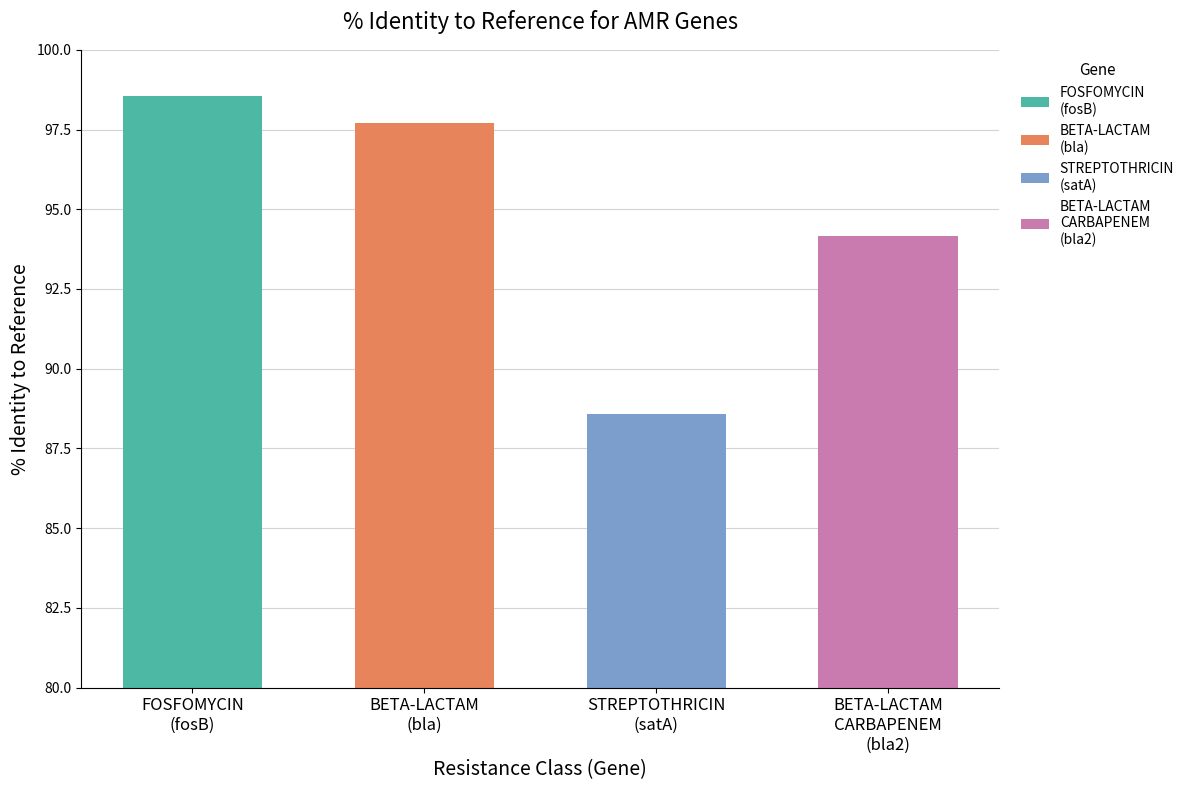

Reading right to left, list all the values displayed in this chart.

BETA-LACTAM
CARBAPENEM
(bla2)=94.2	STREPTOTHRICIN
(satA)=88.6	BETA-LACTAM
(bla)=97.7	FOSFOMYCIN
(fosB)=98.5